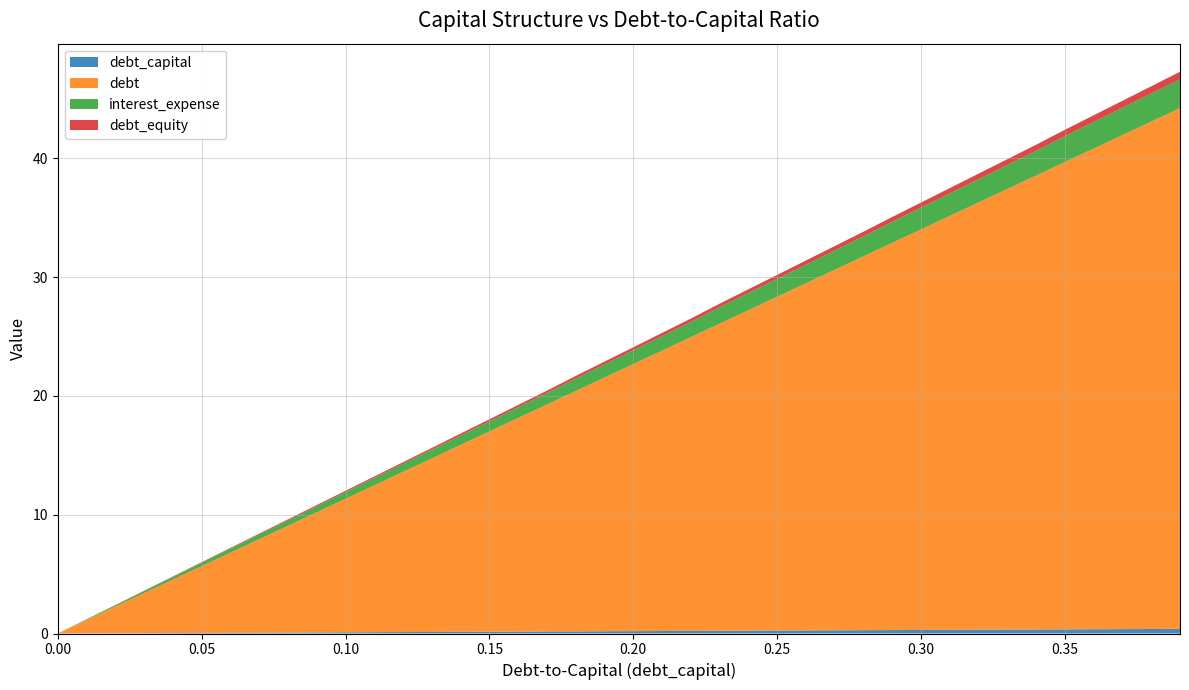

Reading right to left, extract all data points from this chart.

debt_capital: 0.4	0.4	0.4	0.4	0.3	0.3	0.3	0.3	0.3	0.3	0.3	0.3	0.3	0.3	0.2	0.2	0.2	0.2	0.2	0.2	0.2	0.2	0.2	0.2	0.1	0.1	0.1	0.1	0.1	0.1	0.1	0.1	0.1	0.1	0.1	0.0	0.0	0.0	0.0	0.0
debt: 43.8	42.7	41.6	40.5	39.3	38.2	37.1	36.0	34.8	33.7	32.6	31.5	30.3	29.2	28.1	27.0	25.9	24.7	23.6	22.5	21.4	20.2	19.1	18.0	16.9	15.7	14.6	13.5	12.4	11.2	10.1	9.0	7.9	6.7	5.6	4.5	3.4	2.2	1.1	0.0
interest_expense: 2.4	2.4	2.3	2.2	2.2	2.1	2.0	2.0	1.9	1.8	1.8	1.7	1.6	1.6	1.5	1.4	1.4	1.3	1.2	1.2	1.1	1.0	1.0	0.9	0.8	0.8	0.7	0.7	0.6	0.6	0.5	0.5	0.4	0.3	0.3	0.2	0.2	0.1	0.1	0.0
debt_equity: 0.6	0.6	0.6	0.6	0.5	0.5	0.5	0.5	0.4	0.4	0.4	0.4	0.4	0.4	0.3	0.3	0.3	0.3	0.3	0.2	0.2	0.2	0.2	0.2	0.2	0.2	0.1	0.1	0.1	0.1	0.1	0.1	0.1	0.1	0.1	0.0	0.0	0.0	0.0	0.0